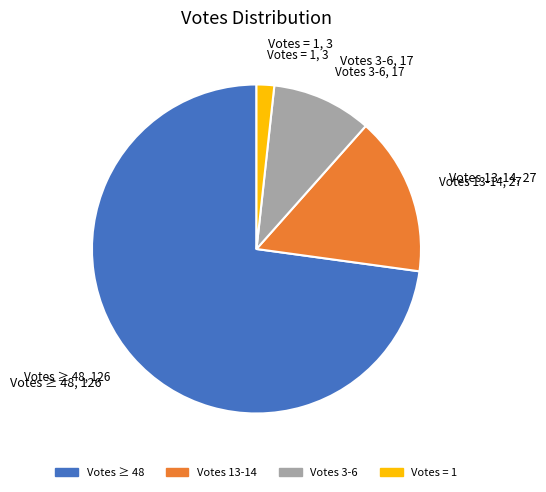

Do Votes 13-14 and Votes = 1 together represent more than half of the pie?

No